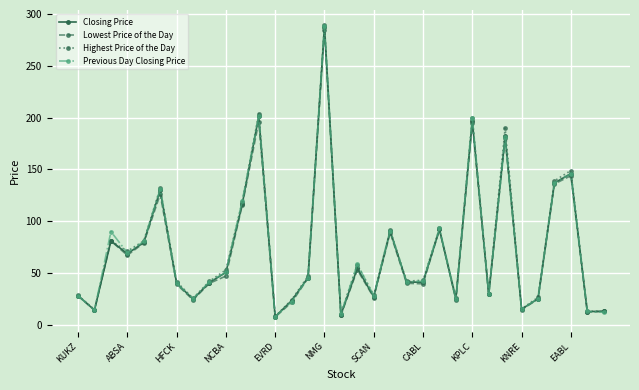

How many interior local peaks does the Closing Price series have?

10